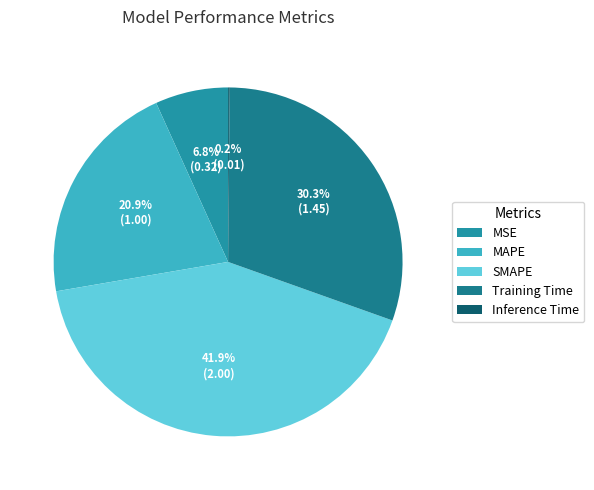

Which category has the biggest portion of the pie?

SMAPE